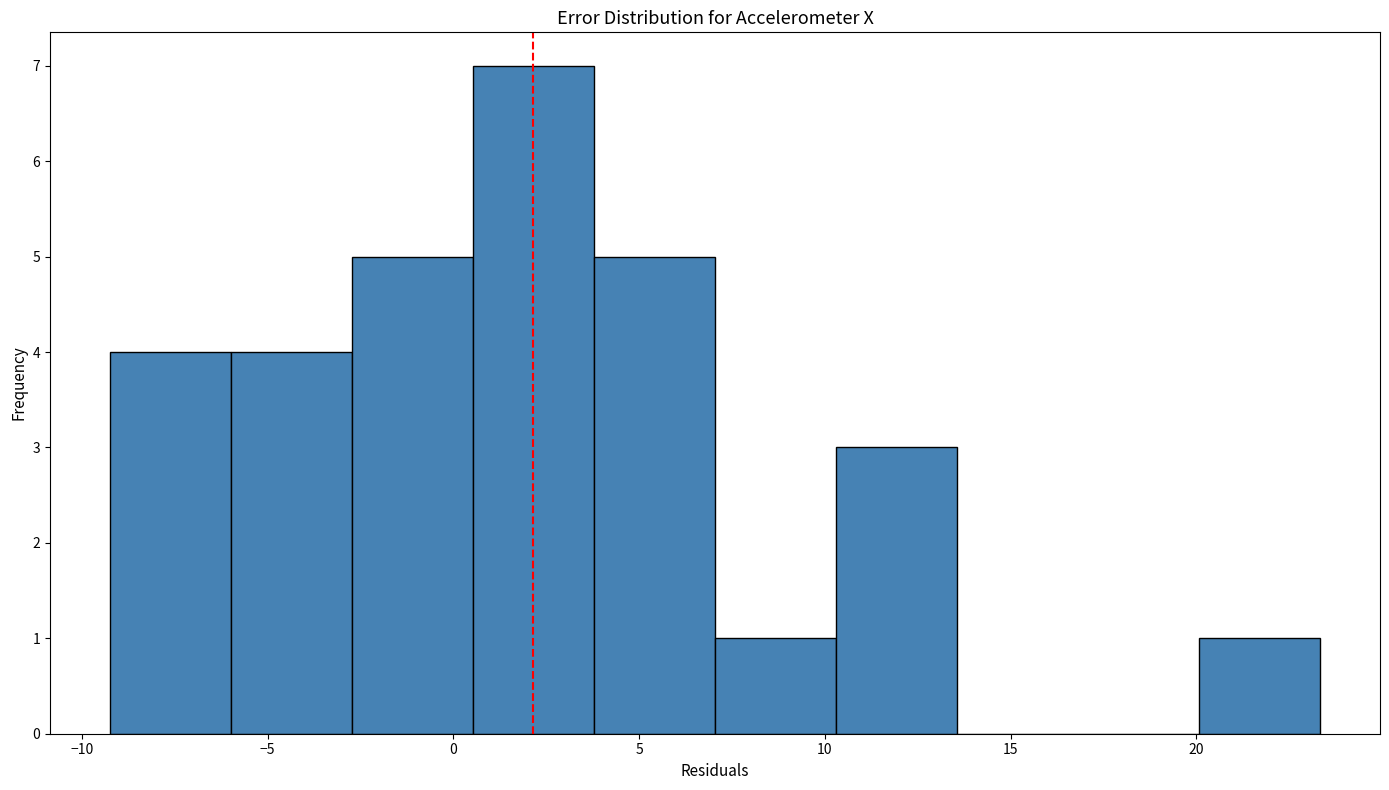

How tall is the bar that spans 7.0 to 10.5 on the x-axis? Neither the bar edges nor the heights are printed on the chart, so give them approximately, as read against the axes.

1